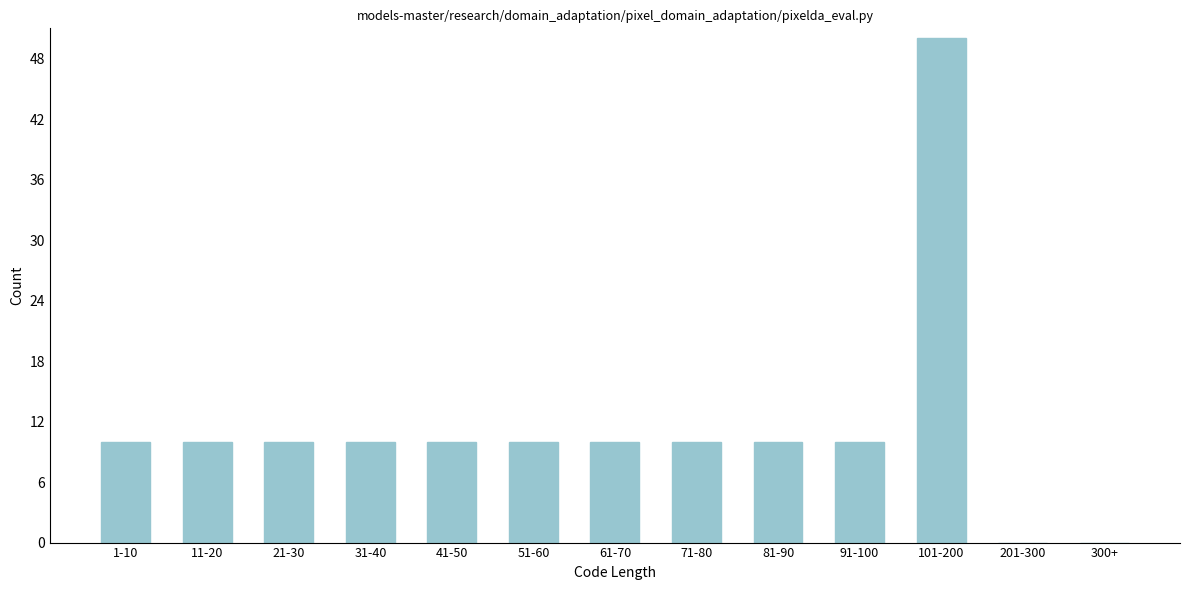

Reading right to left, what are all the values shown in this chart?

300+=0	201-300=0	101-200=50	91-100=10	81-90=10	71-80=10	61-70=10	51-60=10	41-50=10	31-40=10	21-30=10	11-20=10	1-10=10